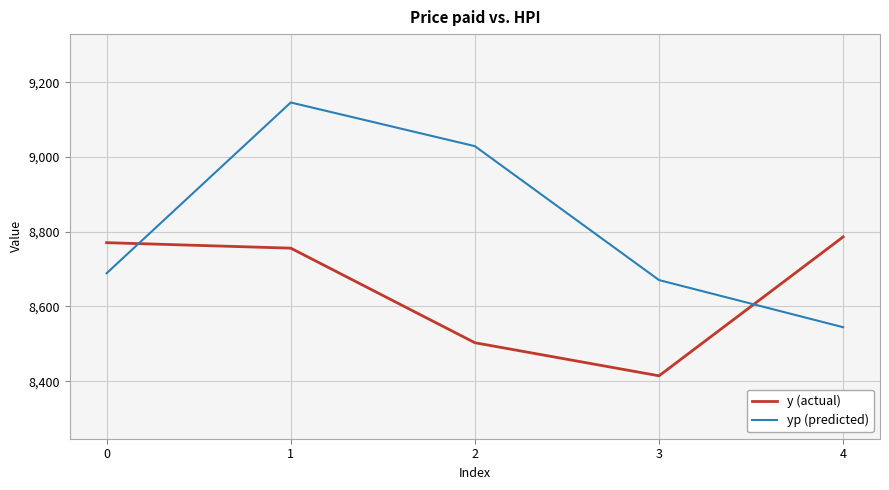

At which category does the chart reach its peak across all series?

1